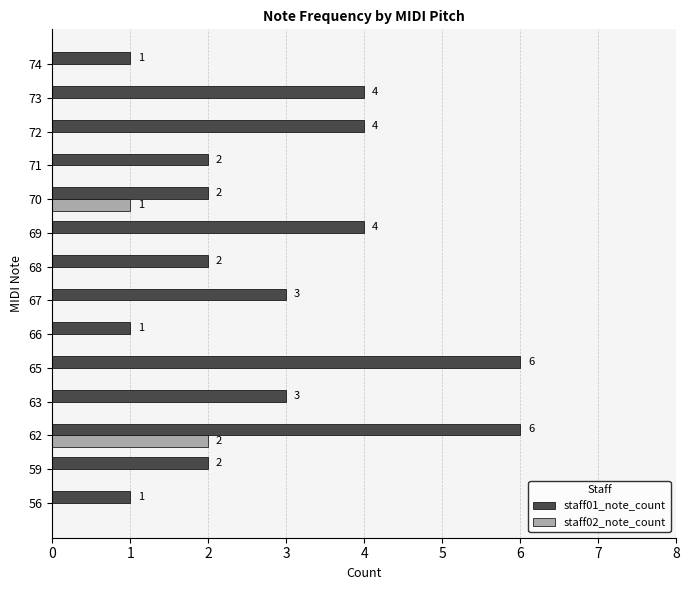

What are all the series names shown in the legend?

staff01_note_count, staff02_note_count